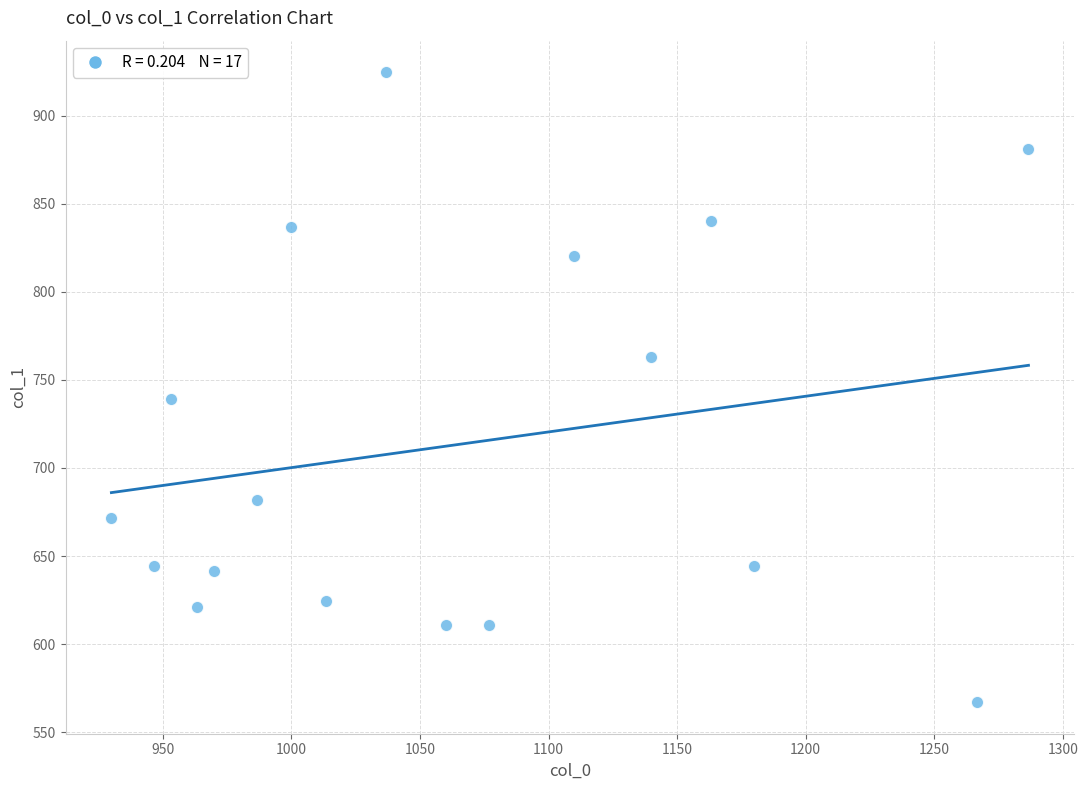

What is the range of X values (max minus min)?

356.7